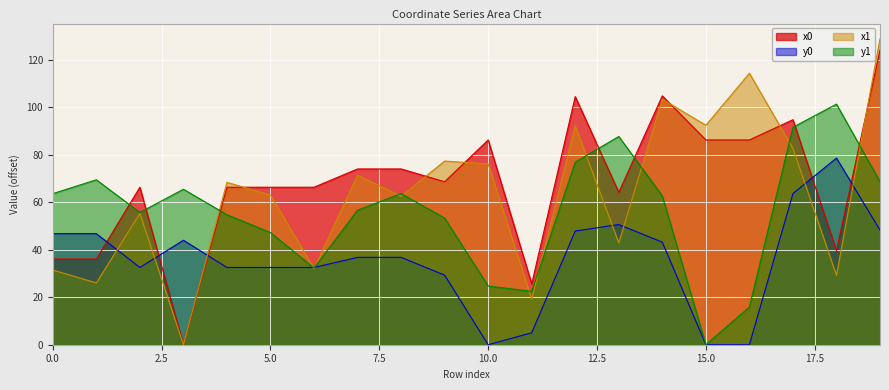

How many interior local peaks does the x1 series have?

7